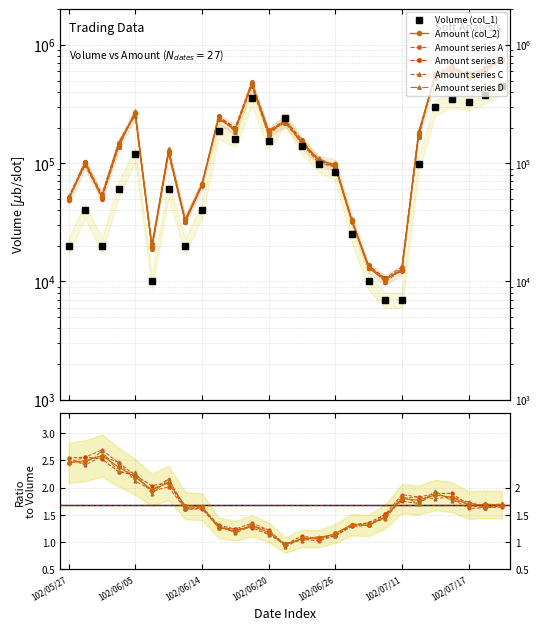

How many data points in Amount series B are above 136492?

14